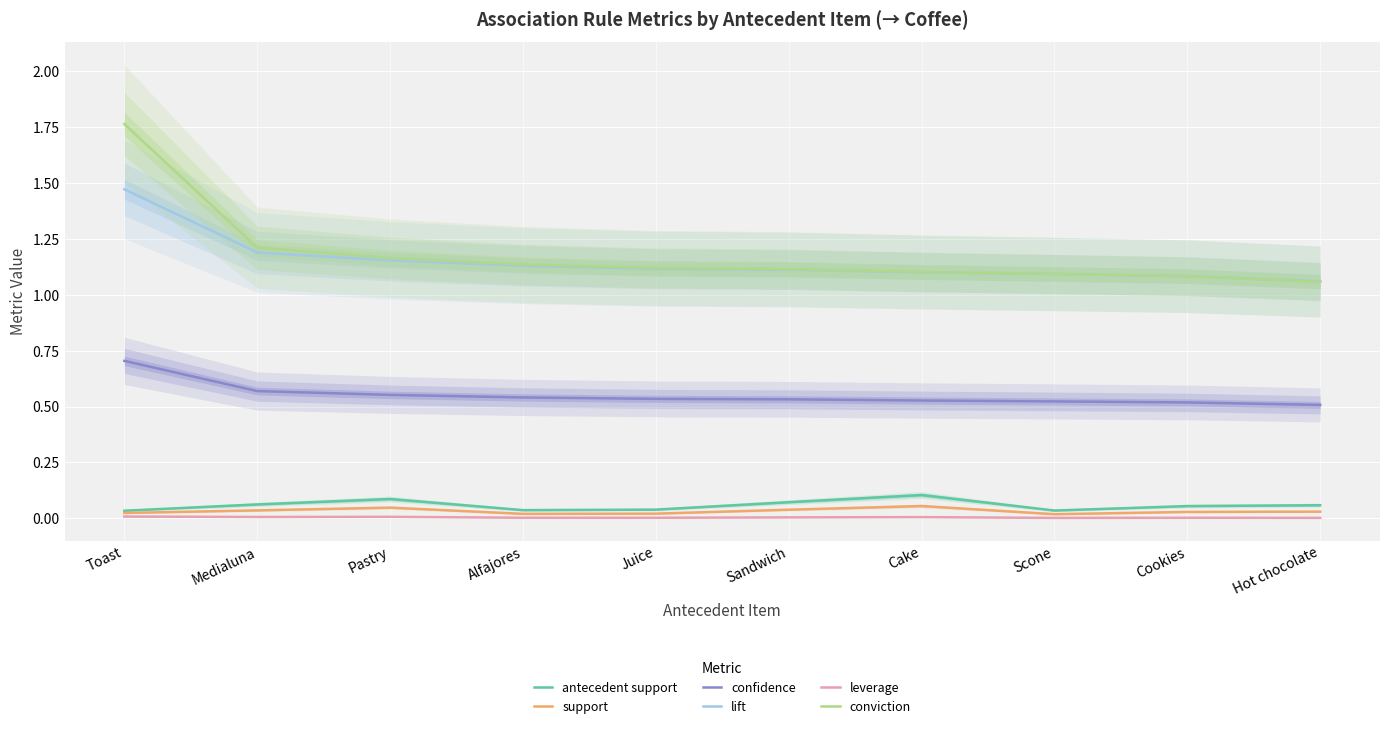

At how many categories does at least one series exceed 0?

10